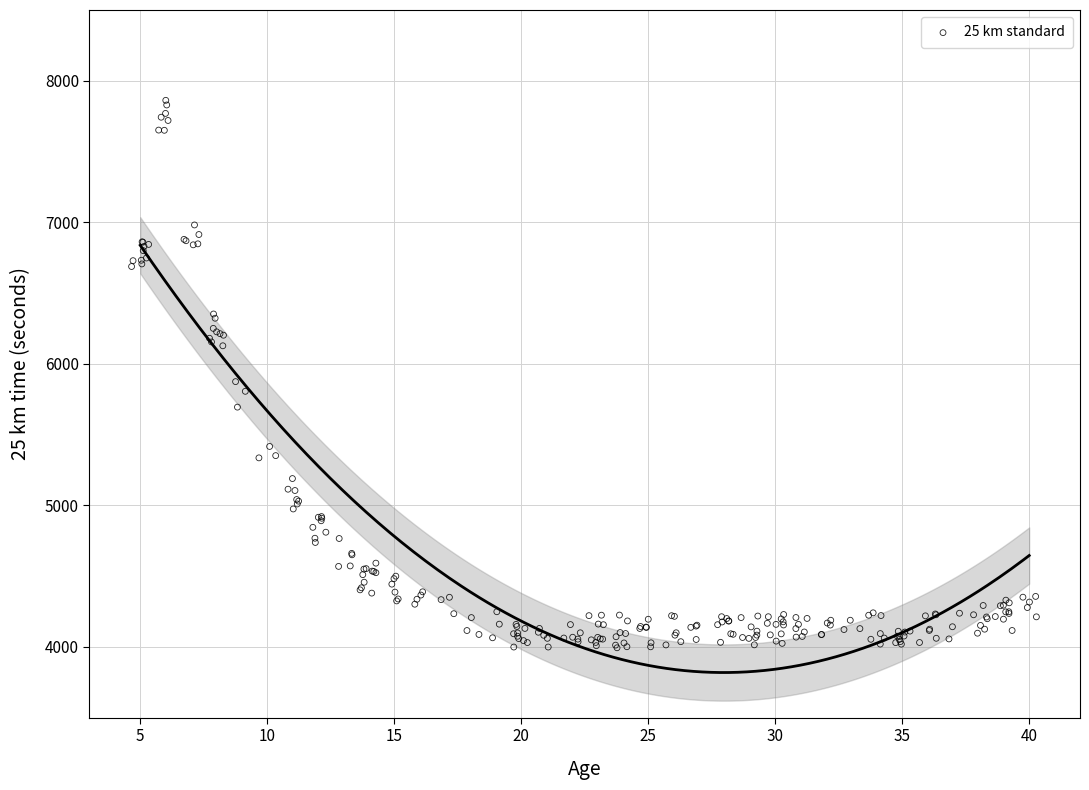

What Y value in the scatter plot is closest to 5927?

5874.5